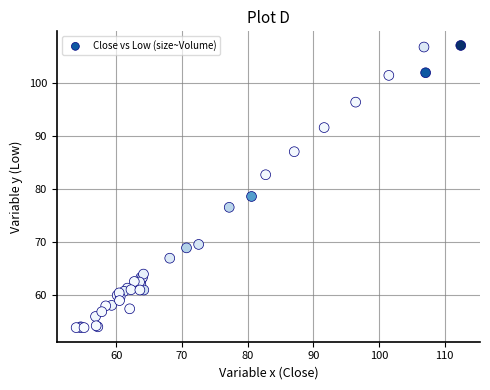

What Y value in the scatter plot is closest to 80?

78.7